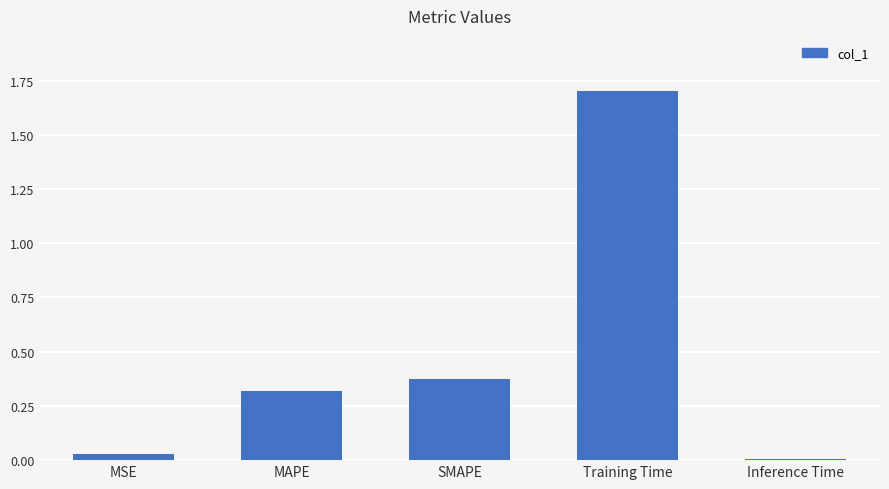

Are the bars horizontal?

No